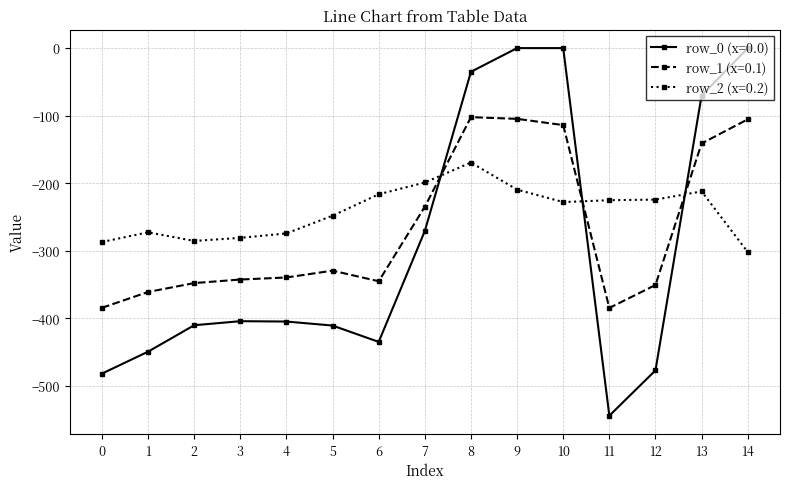

What is the difference between the highest and lowest values at 2?

124.8